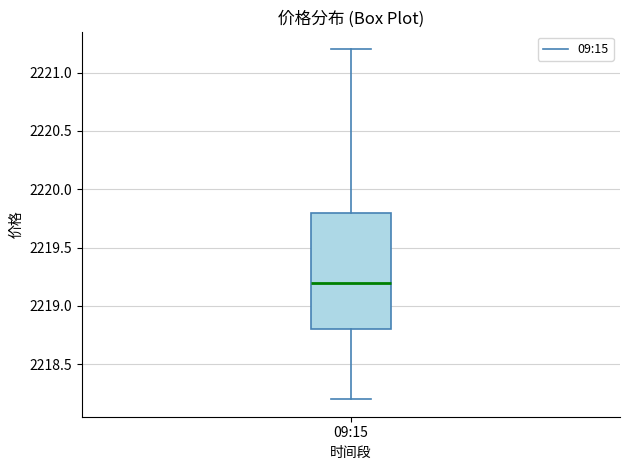

Read this box plot against the y-axis: the position of the median line, the range covered by the box, and the ends of both whiskers. The values are not printed on the chart, so give them approximately, as read against the axis.

median 2219.2, box 2218.8 to 2219.8, whiskers 2218.2 to 2221.2